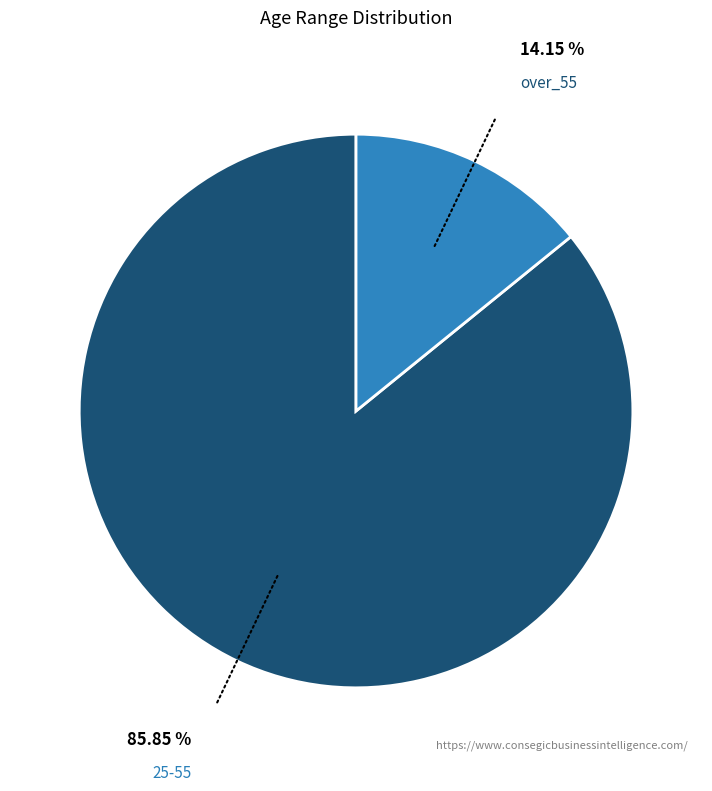

Does any single category account for the majority?

Yes